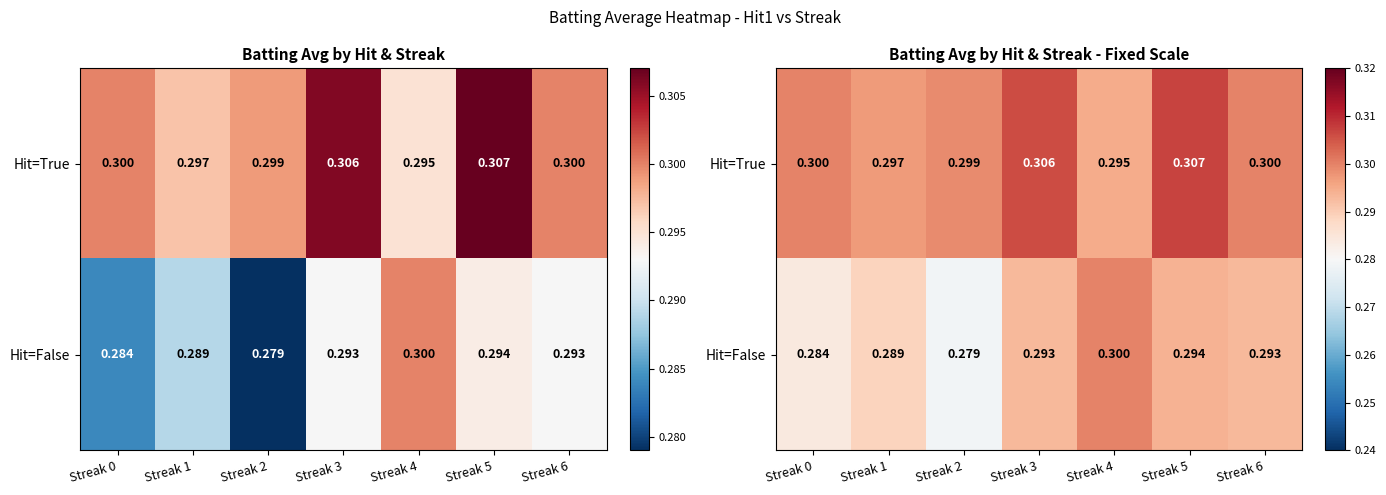

Read the Hit=False value at Streak 5.

0.3